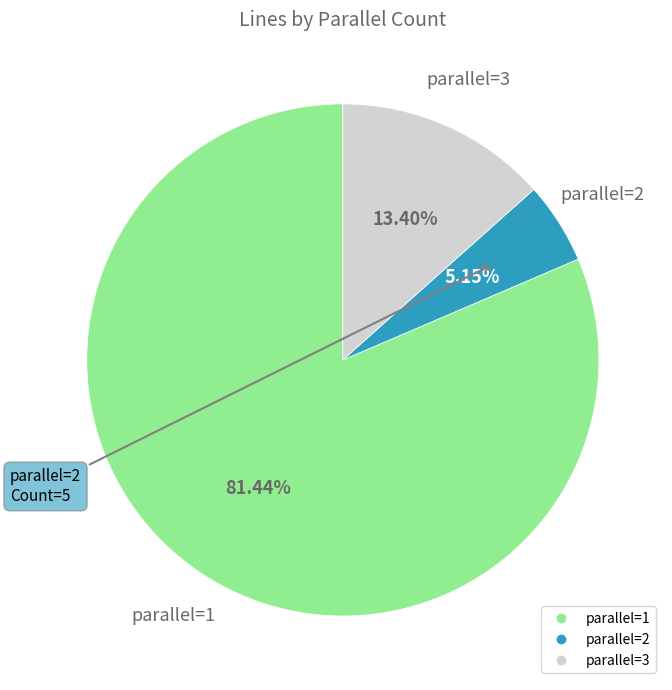

How many segments does this pie chart have?

3